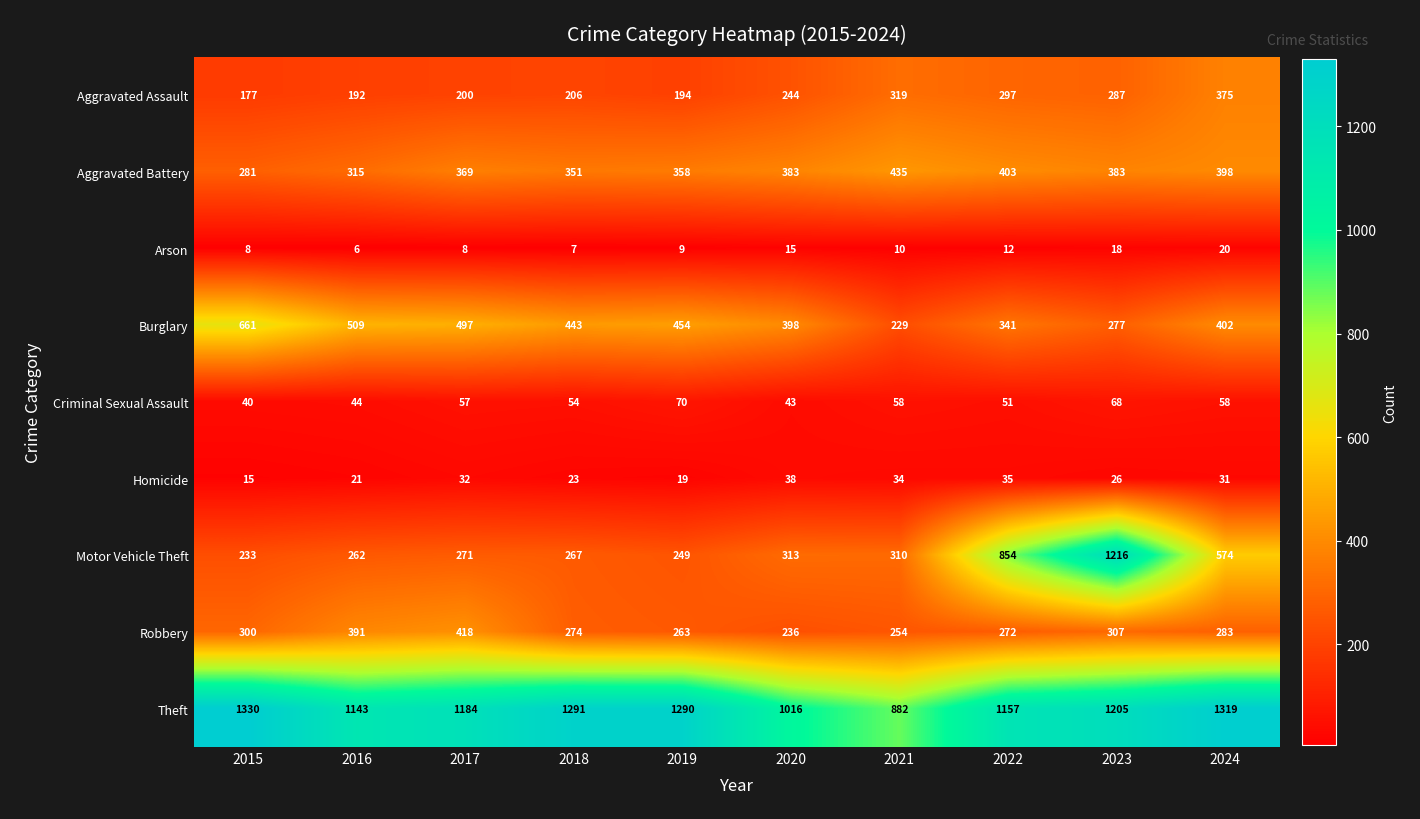

How many categories are shown in the chart?

10